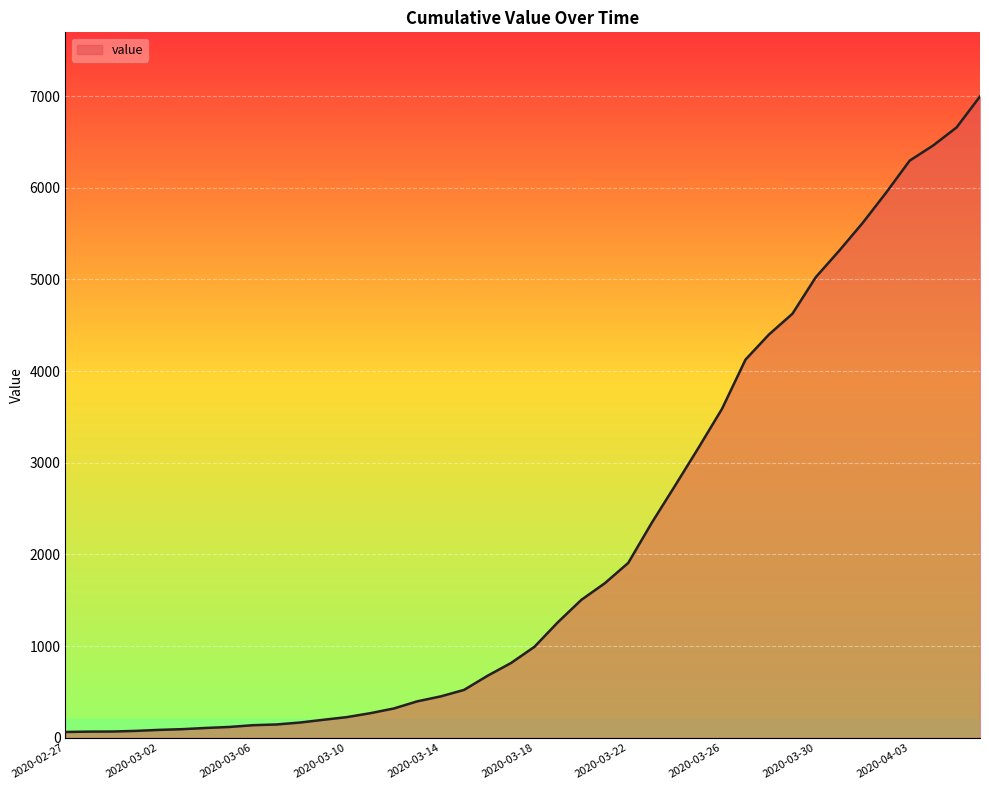

What is the greatest value displayed?

6995